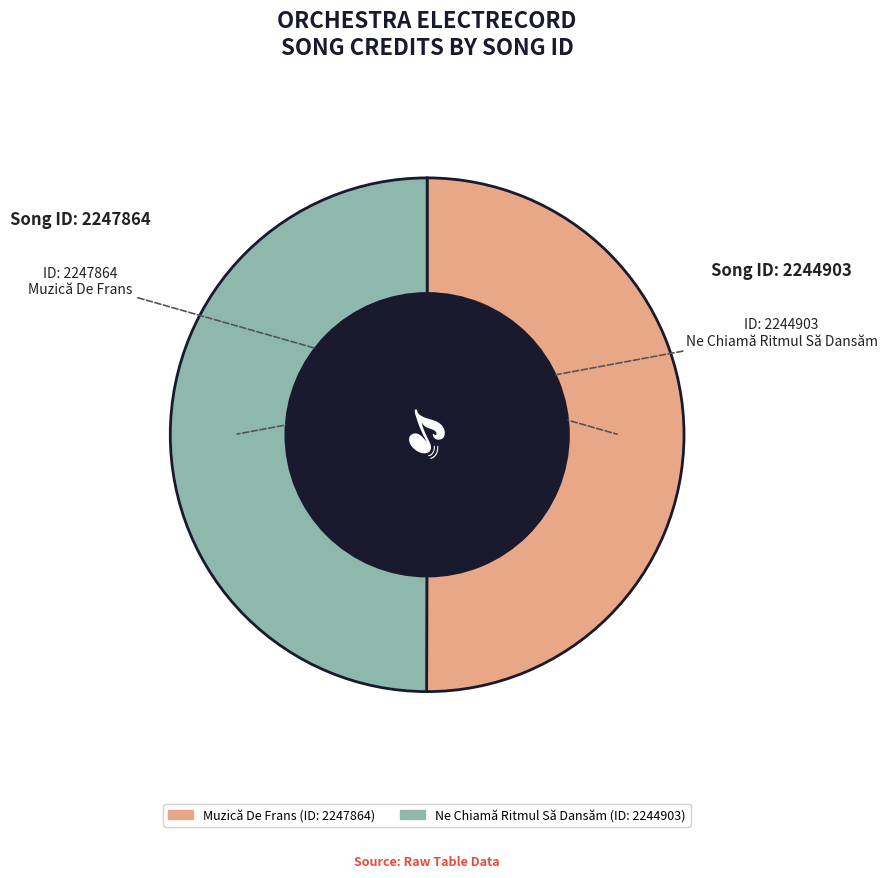

True or false: Ne Chiamă Ritmul Să Dansăm accounts for 62% of the total.

False